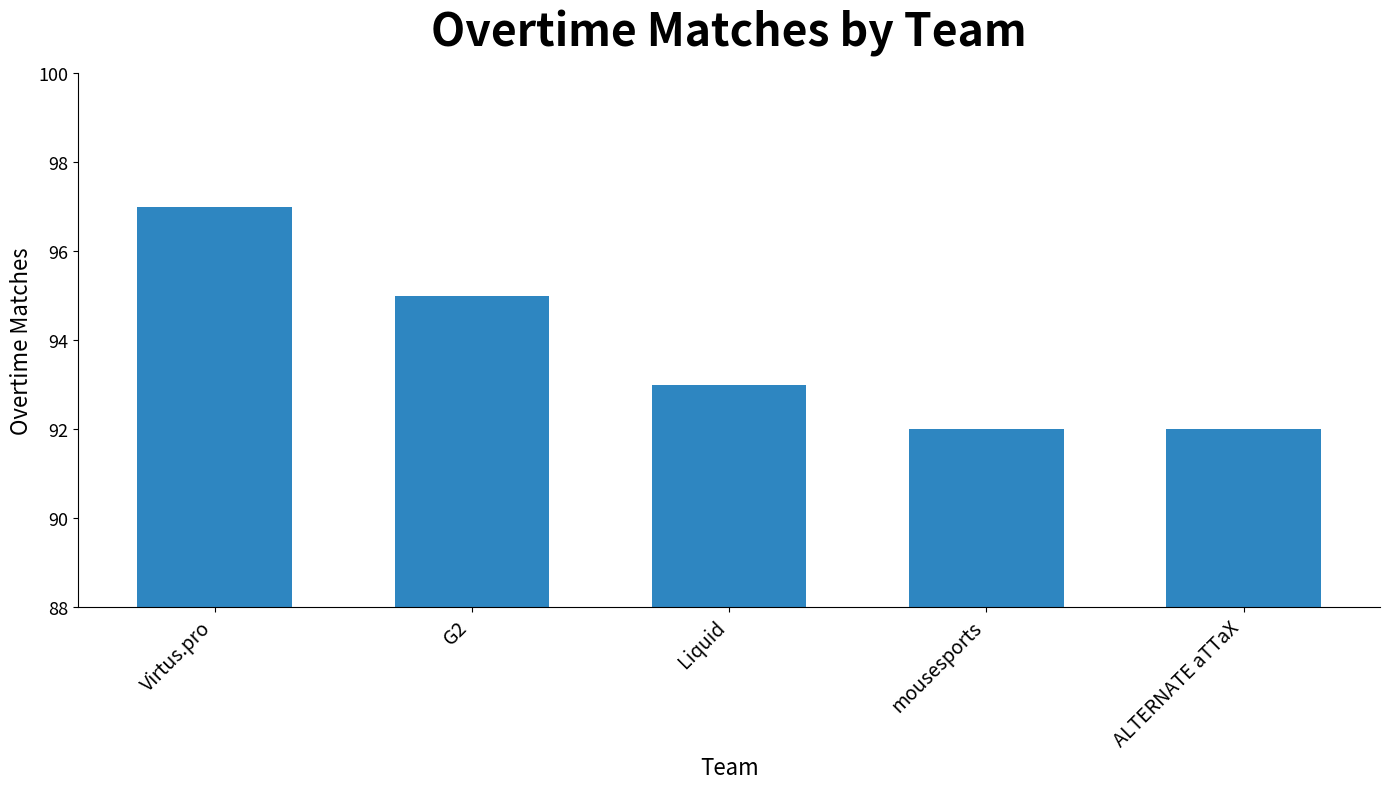

What is the greatest value displayed?

97